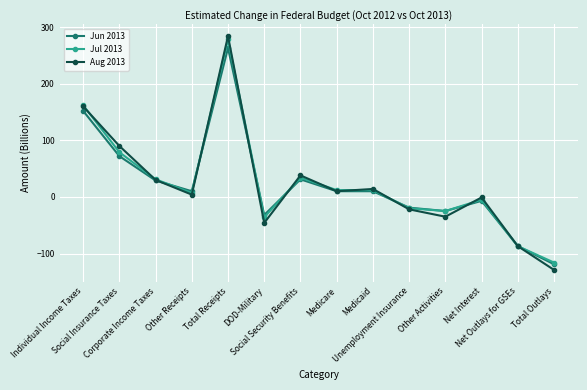

What is the value of the Aug 2013 point at the 10th from the left?

-22